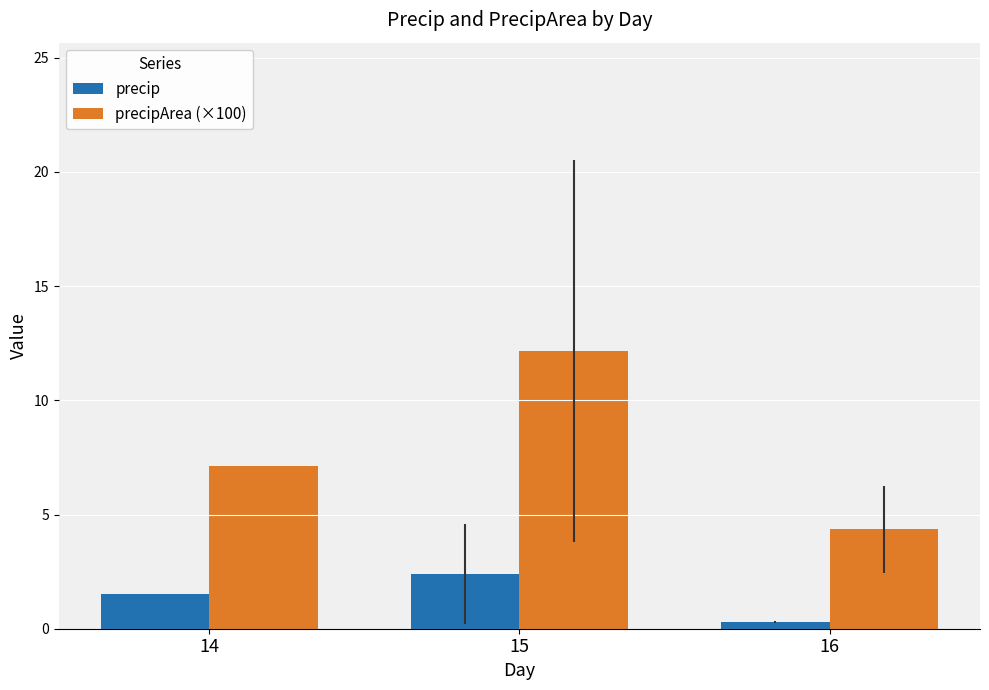

How many series are shown in this chart?

2